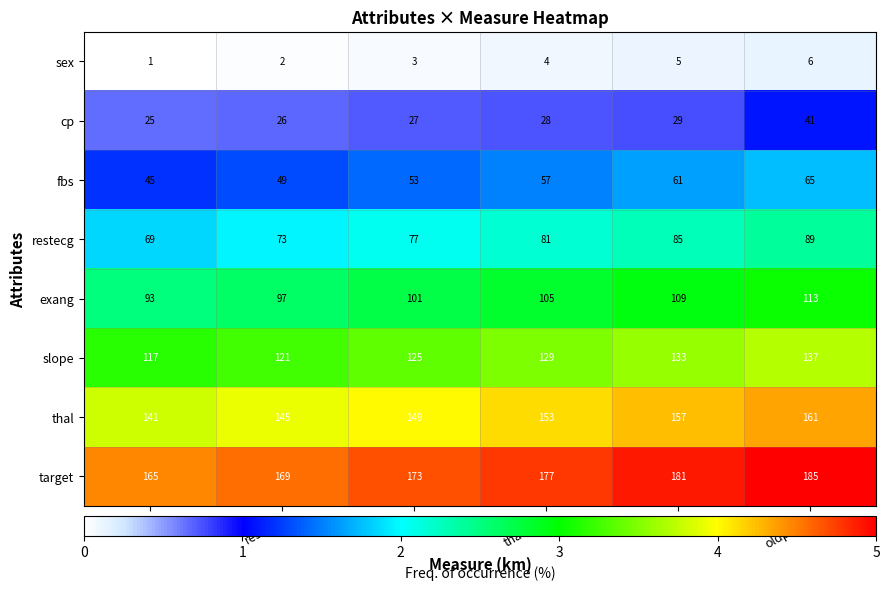

What is the difference between the second highest and minimum values in the exang series?

16